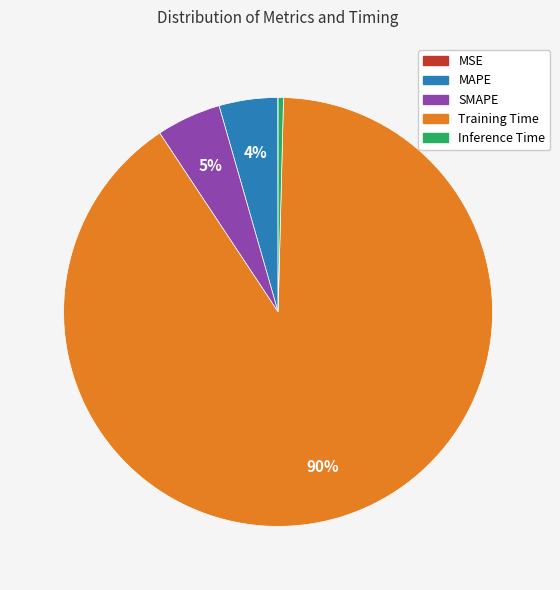

Is it true that Training Time is 83% of the pie?

False